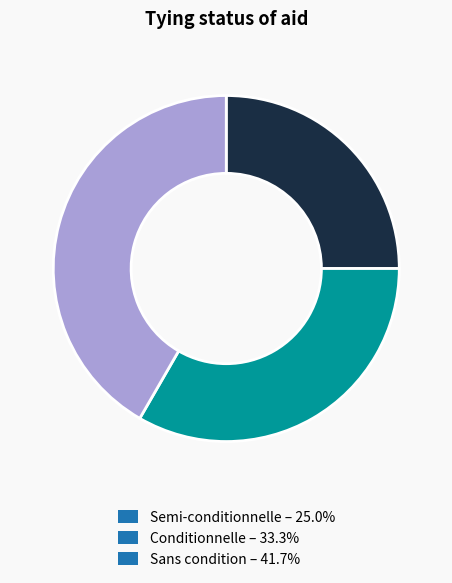

Is the sum of Semi-conditionnelle and Conditionnelle greater than half?

Yes